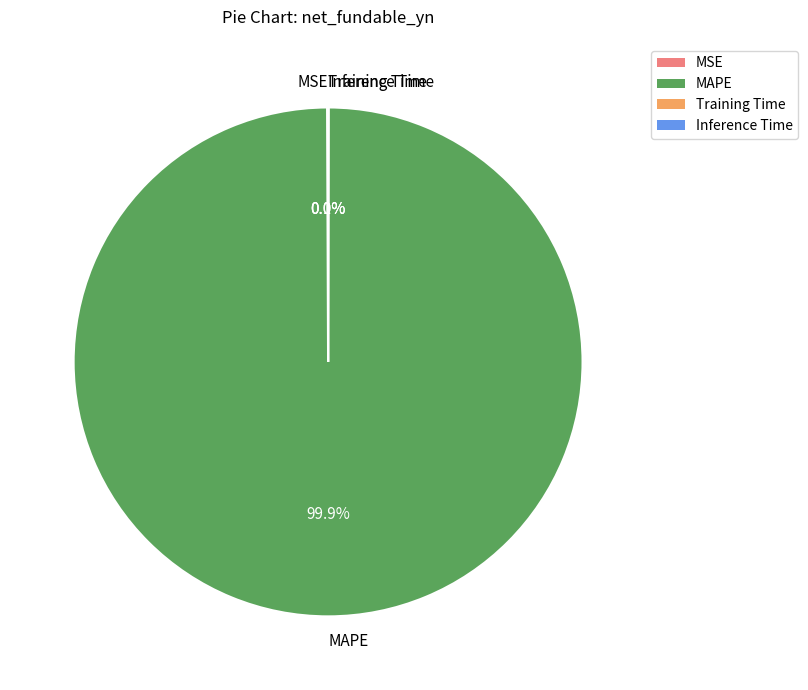

To the nearest percent, what percentage of the pie is MAPE?

100%